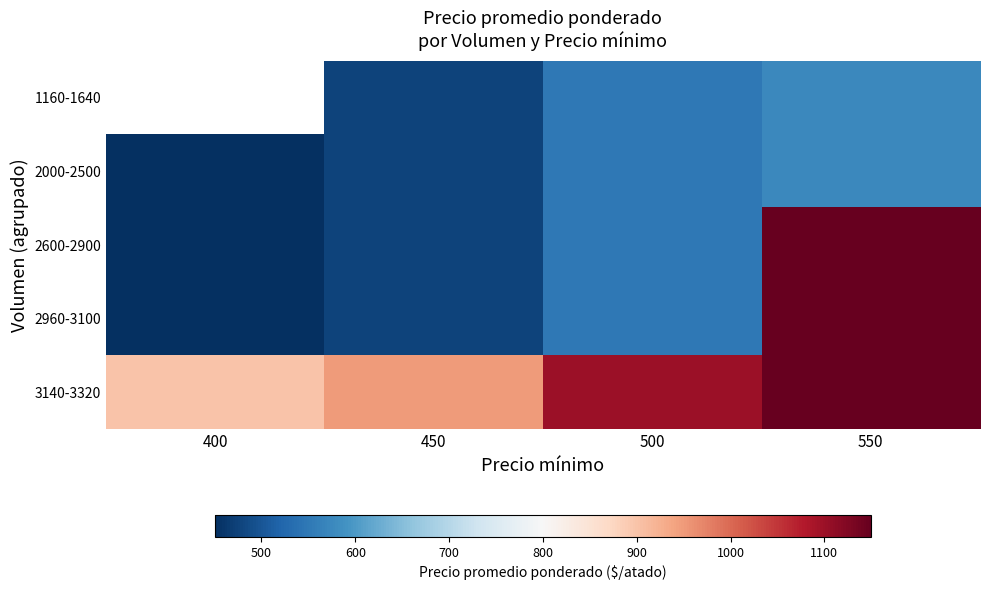

At which category does the chart reach its peak across all series?

550